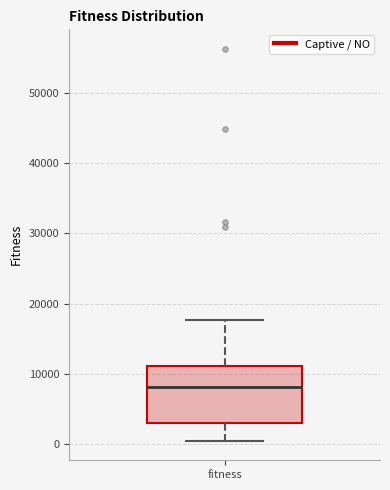

Read this box plot against the y-axis: the position of the median line, the range covered by the box, and the ends of both whiskers. The values are not printed on the chart, so give them approximately, as read against the axis.

median 8000, box 3000 to 11000, whiskers 1000 to 18000